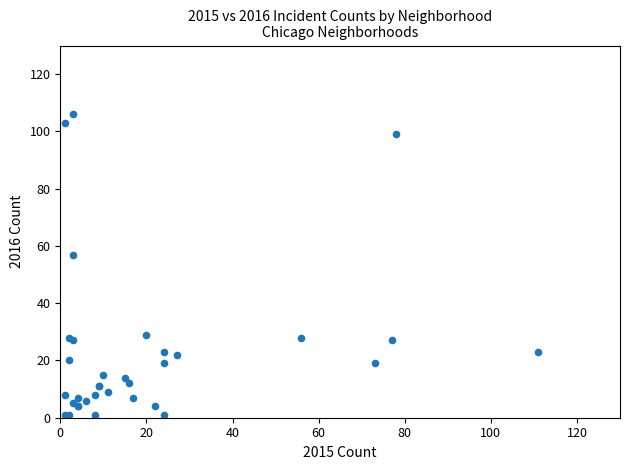

What Y value in the scatter plot is closest to 53?

57